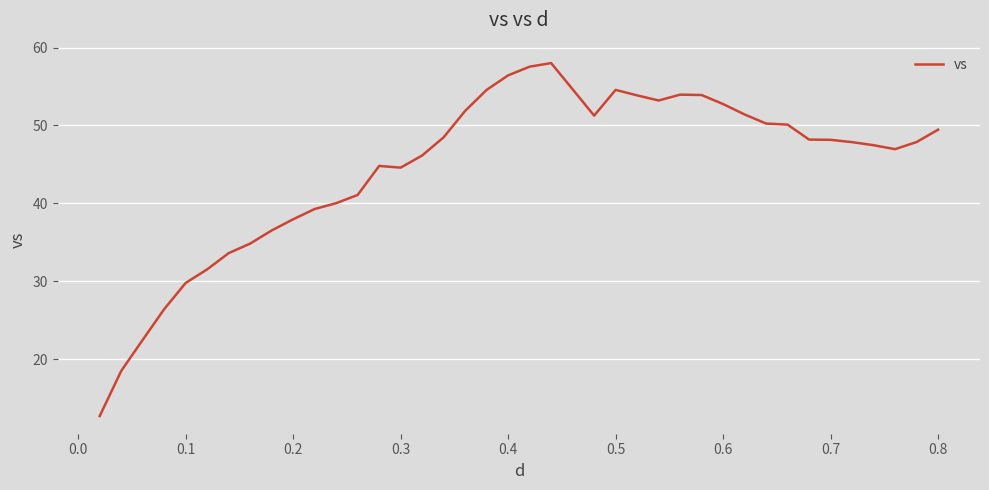

How many series are shown in this chart?

1